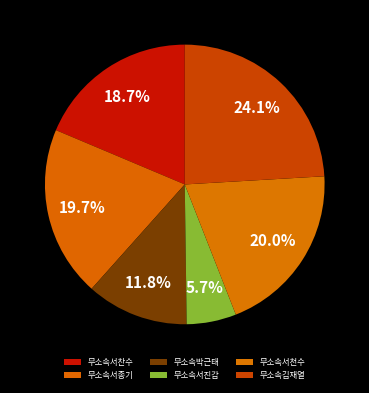

Is the sum of 무소속박근태 and 무소속서천수 greater than half?

No